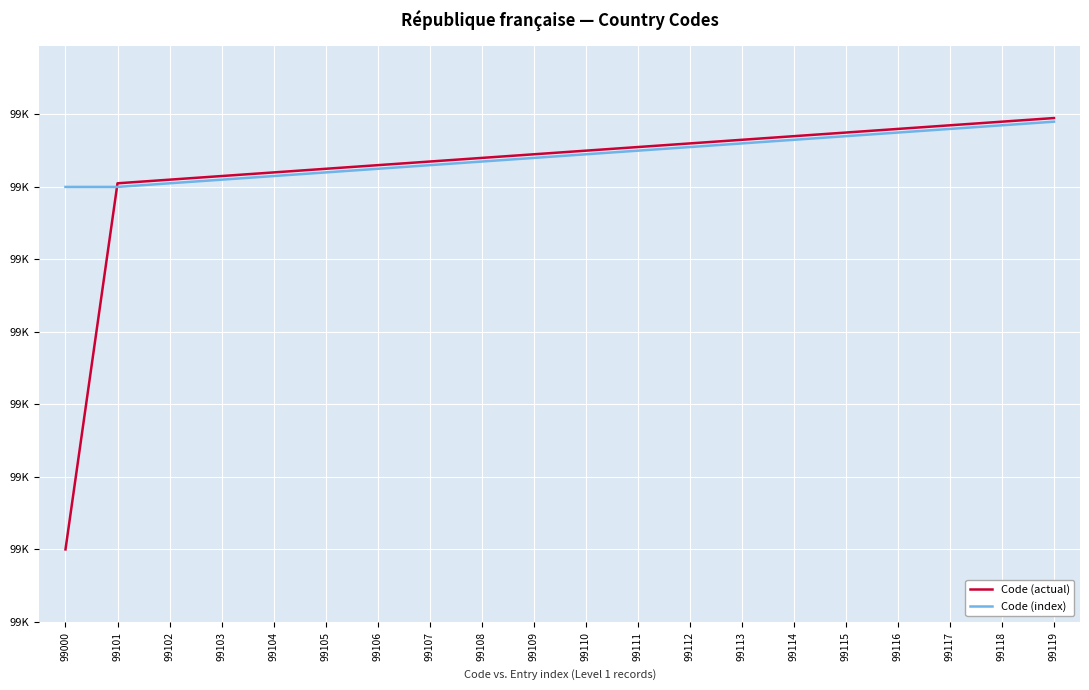

The value of Code (actual) at 99102 is 67596. True or false?

False